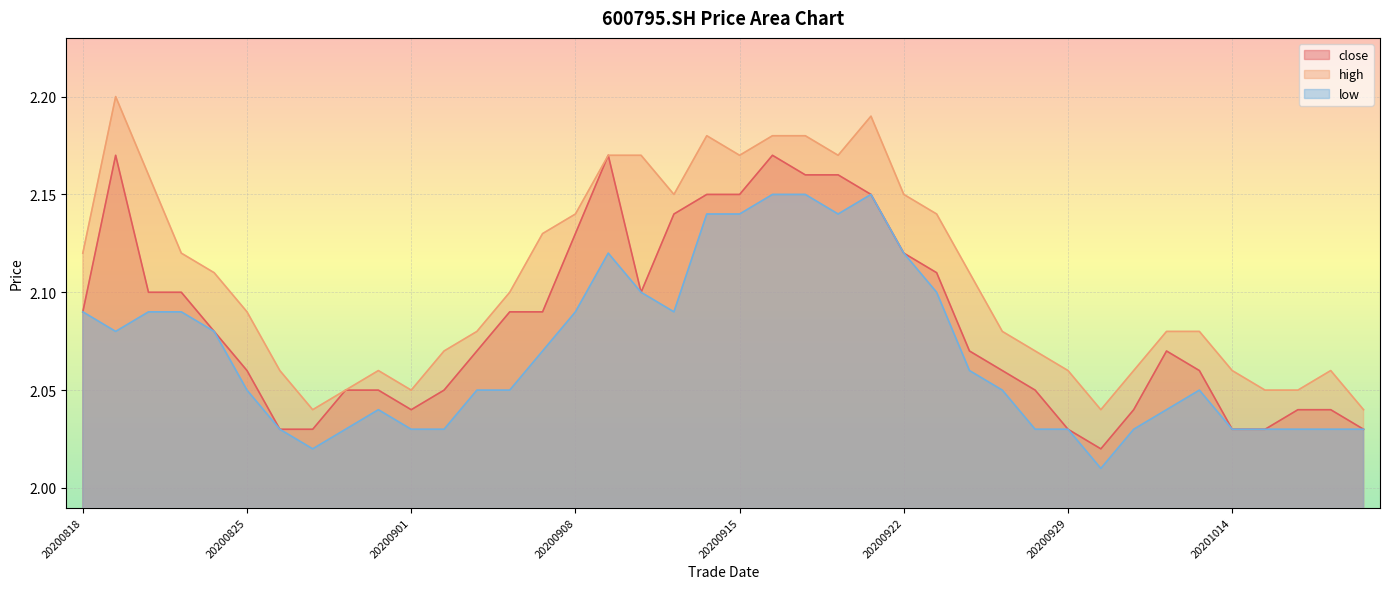

In low, how many points are lower than both neighbors (excluding endpoints)?

5